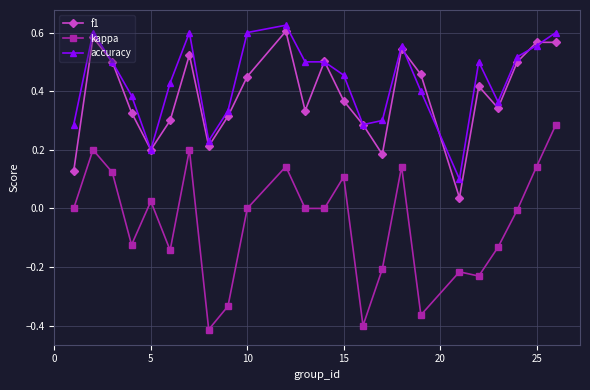

True or false: kappa and f1 intersect in this chart.

False